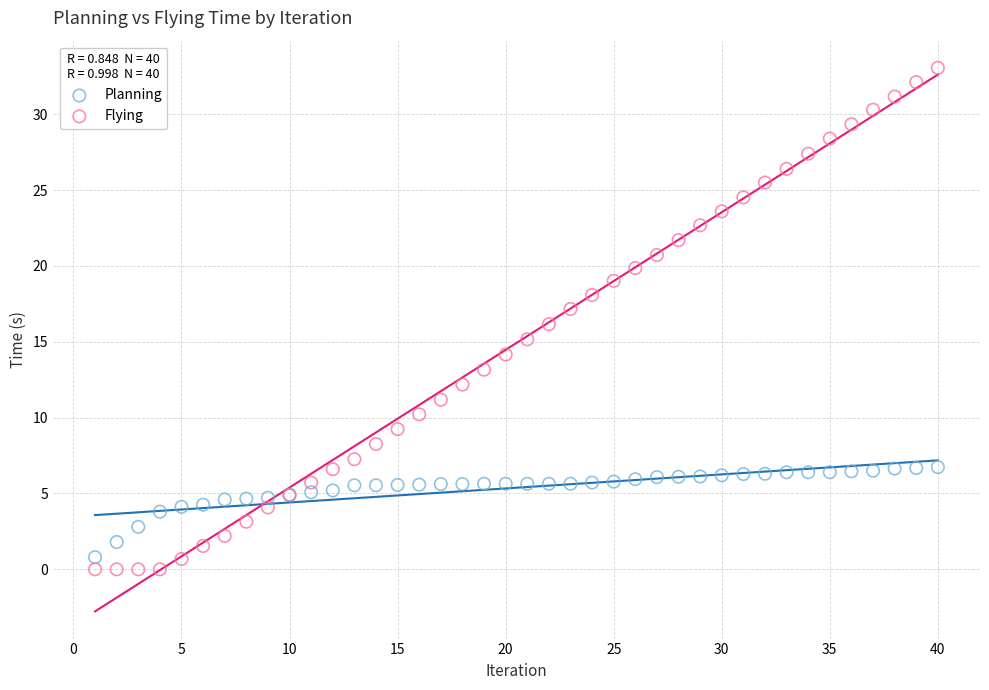

Which series has the largest Y range (max minus min)?

Flying